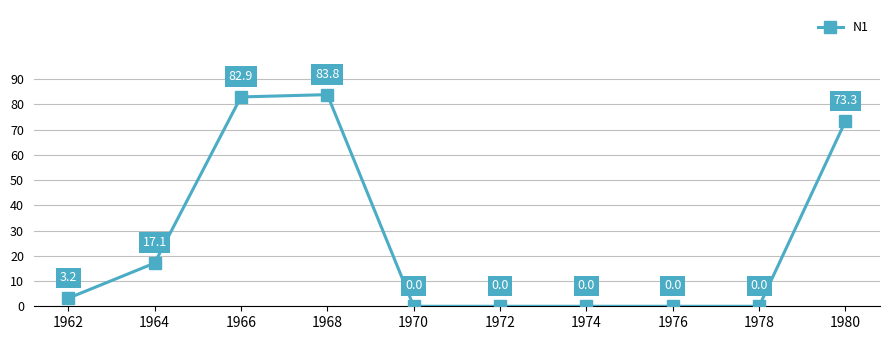

Reading left to right, extract all data points from this chart.

3.2	17.1	82.9	83.8	0.0	0.0	0.0	0.0	0.0	73.3